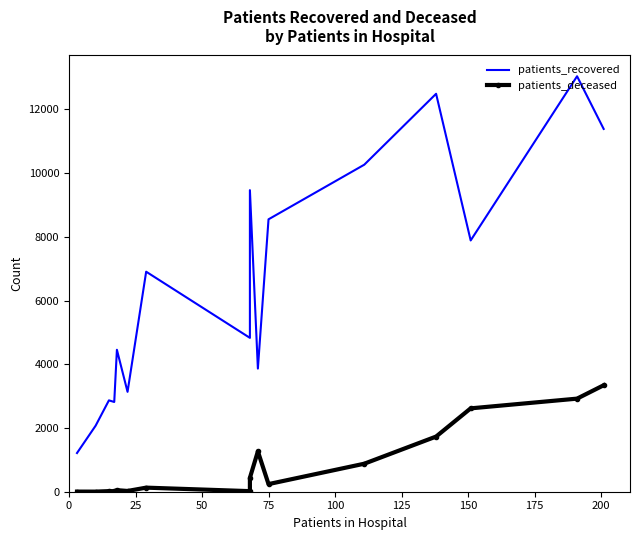

What is the value of the patients_deceased point at the 15th from the left?

2921